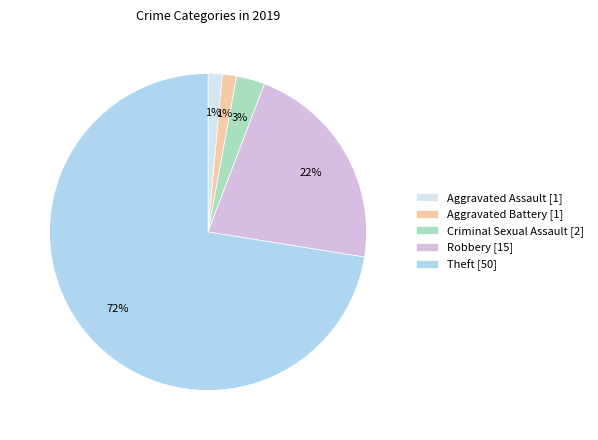

To the nearest percent, what is the combined percentage of Aggravated Assault [1] and Theft [50]?

74%